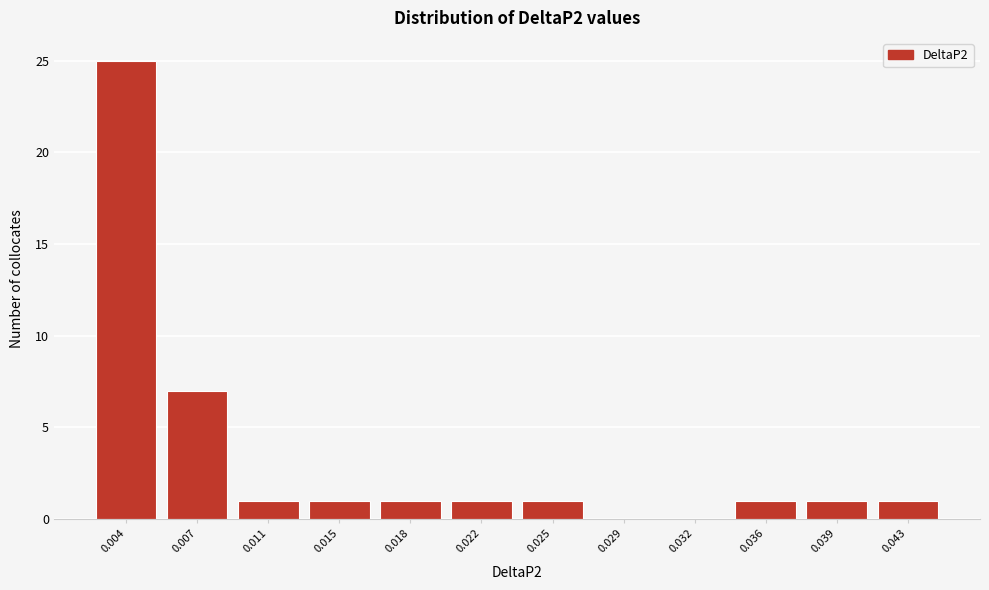

Reading left to right, extract all data points from this chart.

0.004=25	0.007=7	0.011=1	0.015=1	0.018=1	0.022=1	0.025=1	0.029=0	0.032=0	0.036=1	0.039=1	0.043=1